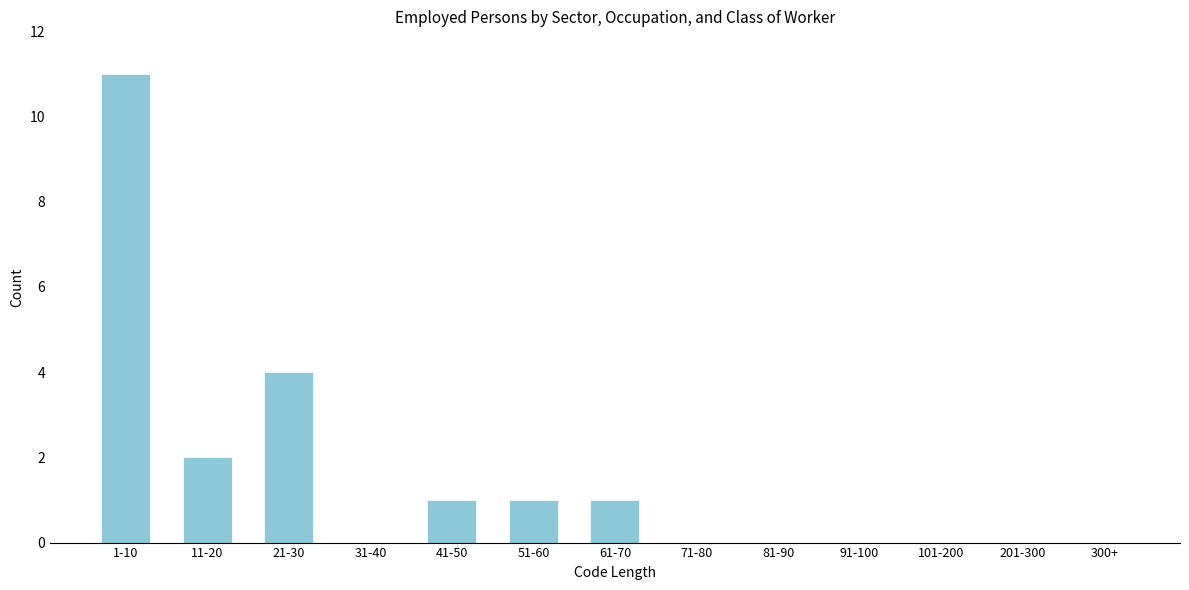

Reading left to right, transcribe all the data shown in this chart.

1-10=11	11-20=2	21-30=4	31-40=0	41-50=1	51-60=1	61-70=1	71-80=0	81-90=0	91-100=0	101-200=0	201-300=0	300+=0